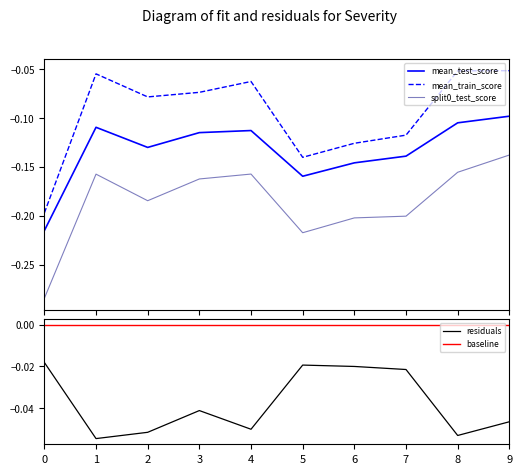

The value of split0_test_score at 5 is -0.2. True or false?

True